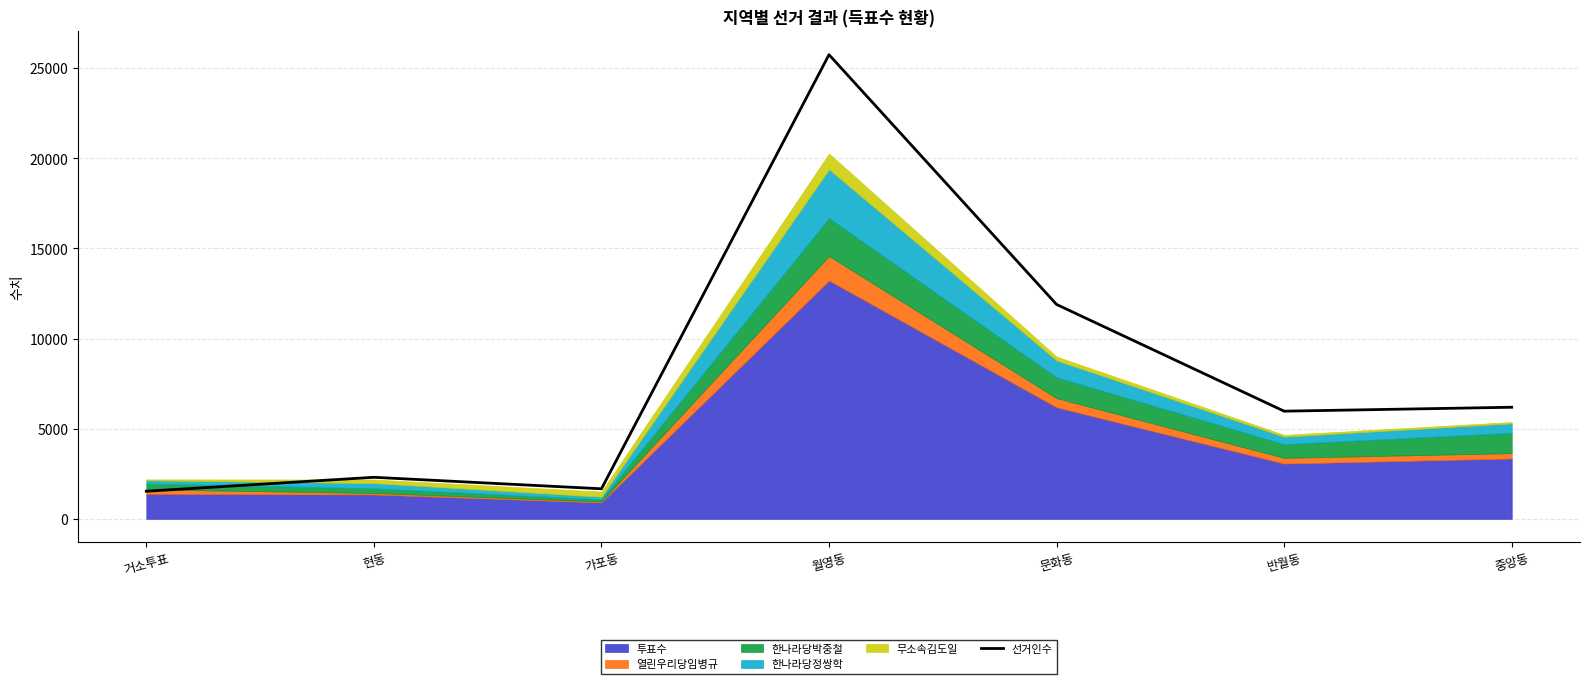

At which label does the data first exceed 5973?

월영동